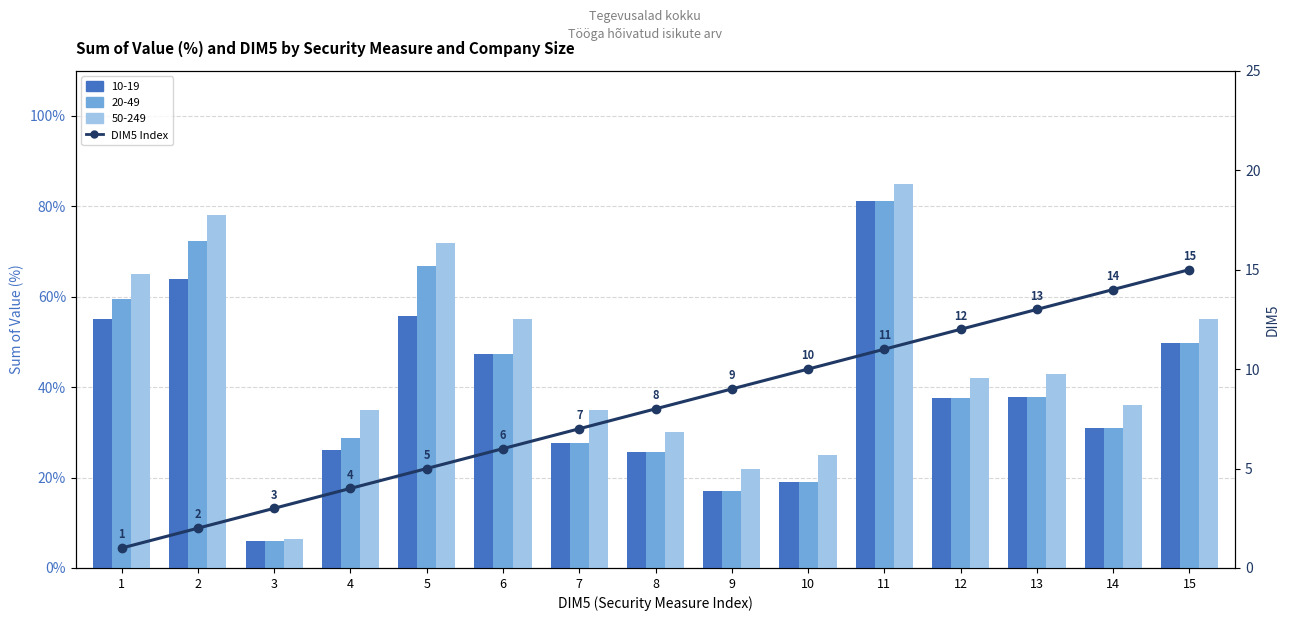

Rank the categories by value from highest to lowest.

15, 14, 13, 12, 11, 10, 9, 8, 7, 6, 5, 4, 3, 2, 1